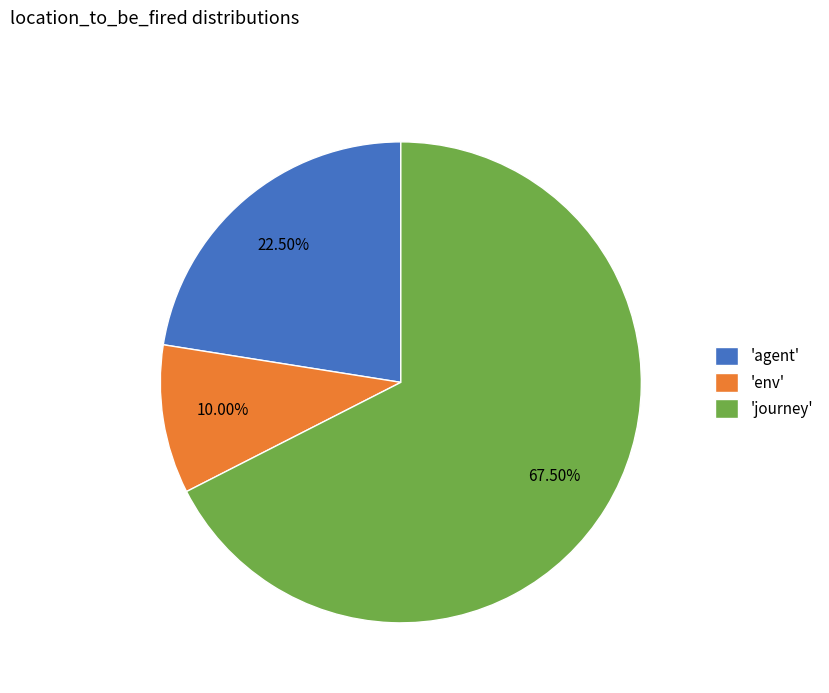

Is there any slice that represents more than half of the pie?

Yes